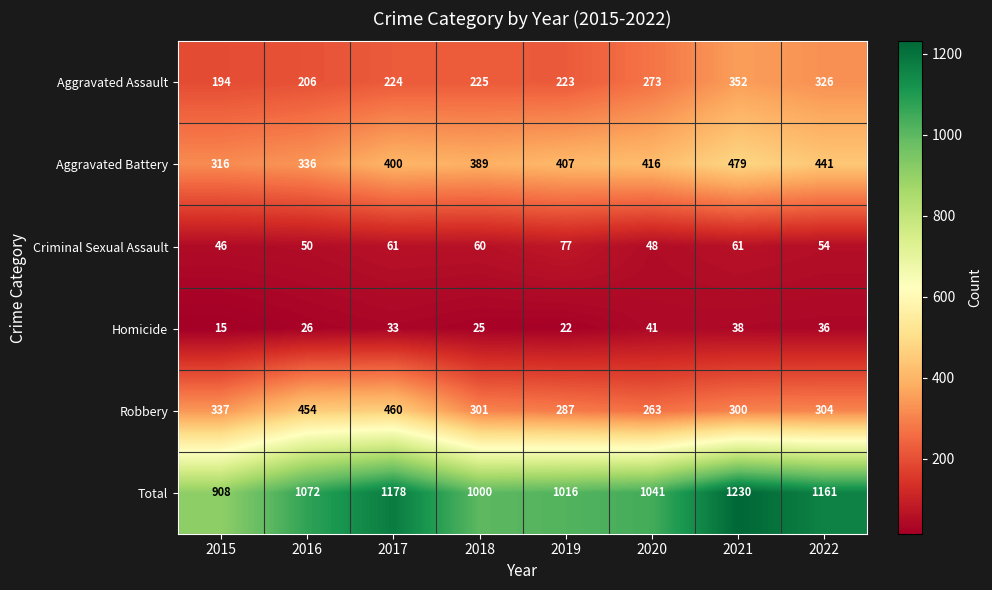

At which label does Criminal Sexual Assault first exceed 60?

2017